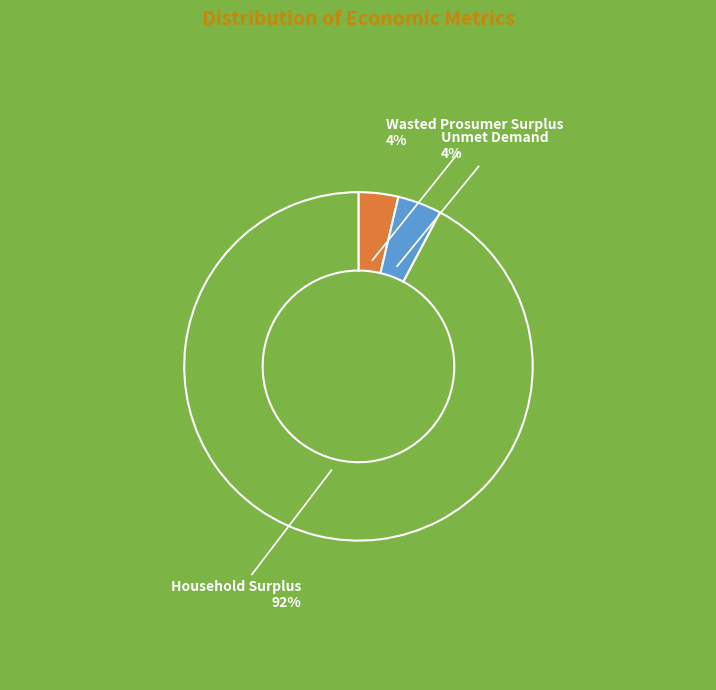

Is there a majority slice in this chart?

Yes